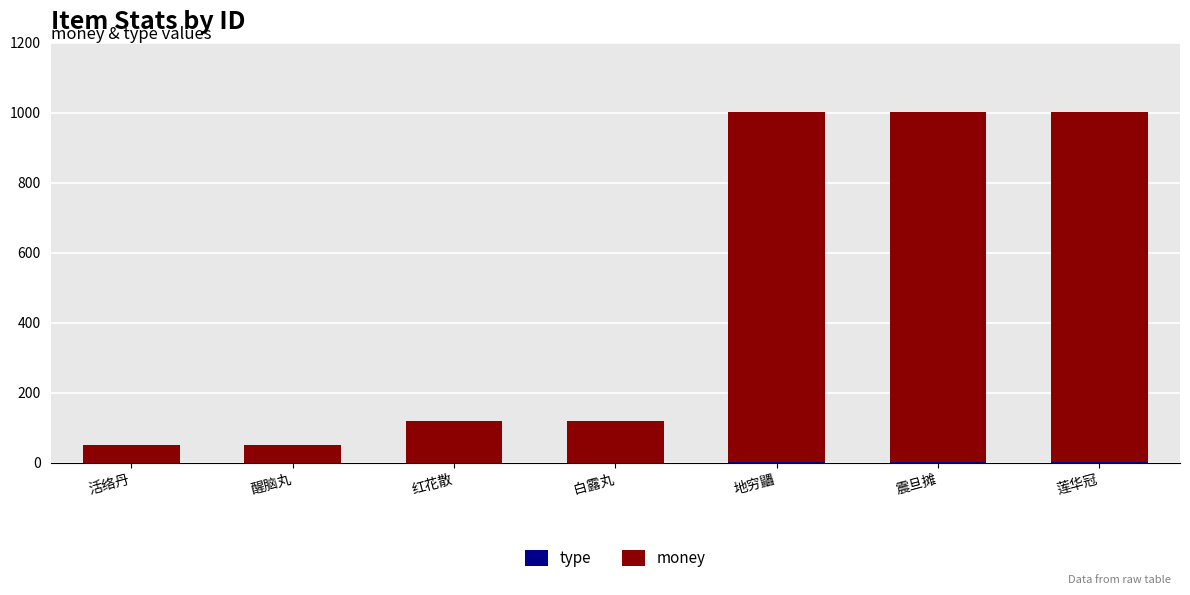

Which series changed the most between 红花散 and 震旦摊?

money